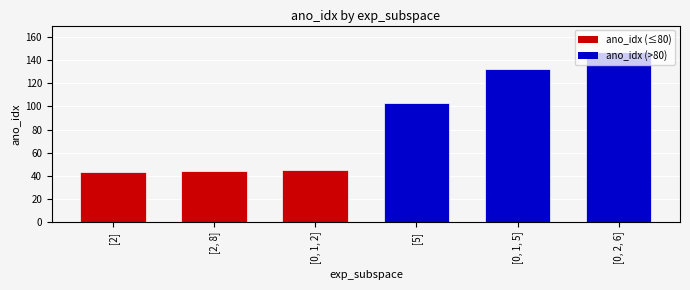

What is the label of the 4th bar from the left?

[5]